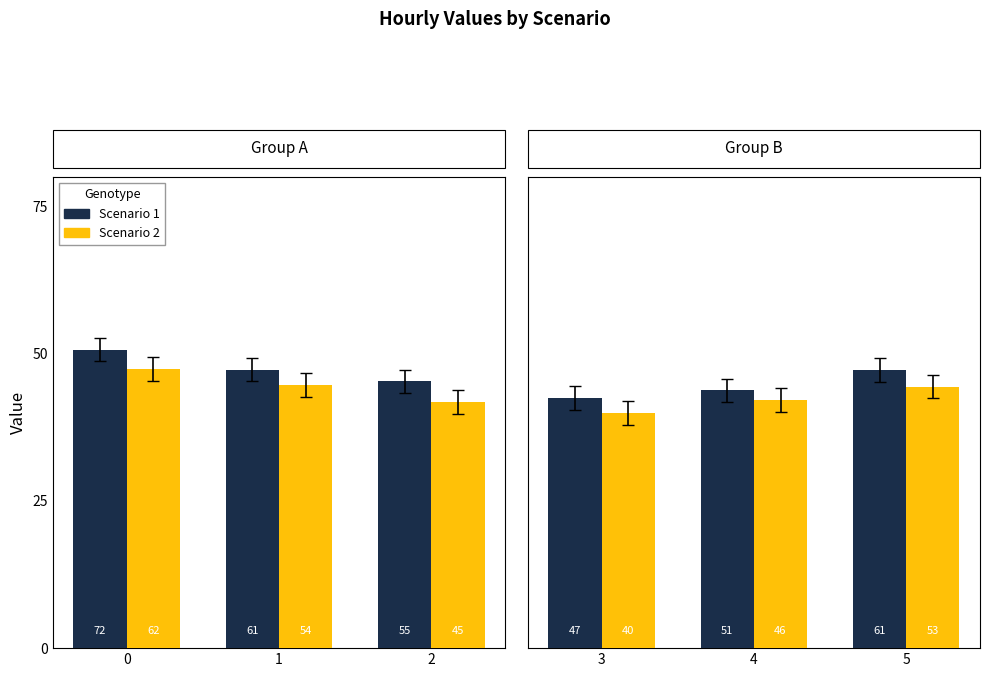

The value of Scenario 1 at 3 is 57.5. True or false?

False